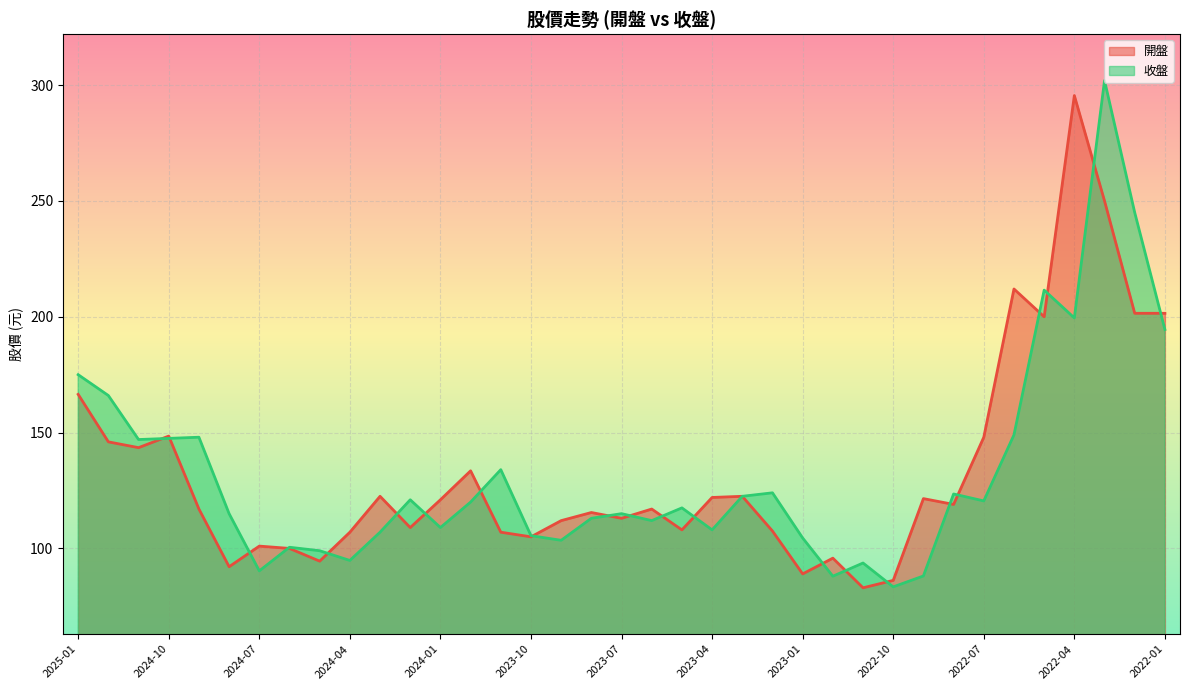

True or false: 開盤 and 收盤 cross at least once.

True